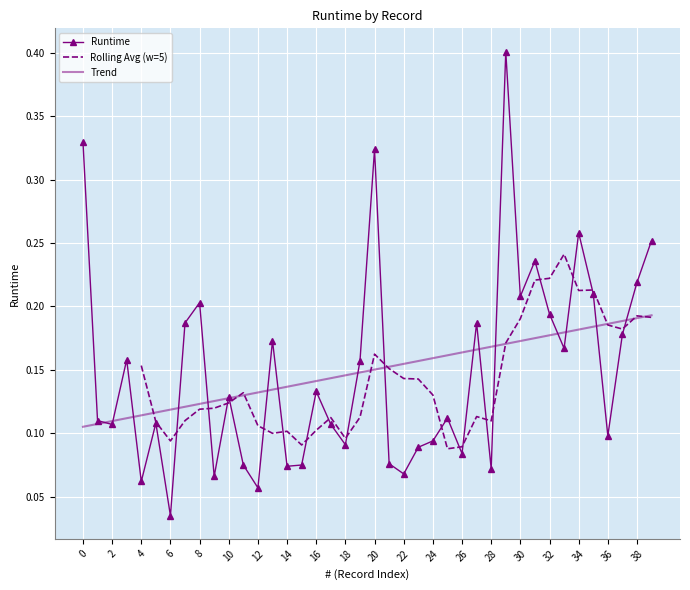

List the labels in order of value, smallest first.

6, 12, 4, 9, 22, 28, 14, 11, 15, 21, 26, 23, 18, 24, 36, 2, 17, 5, 1, 25, 10, 16, 19, 3, 33, 13, 37, 7, 27, 32, 8, 30, 35, 38, 31, 39, 34, 20, 0, 29